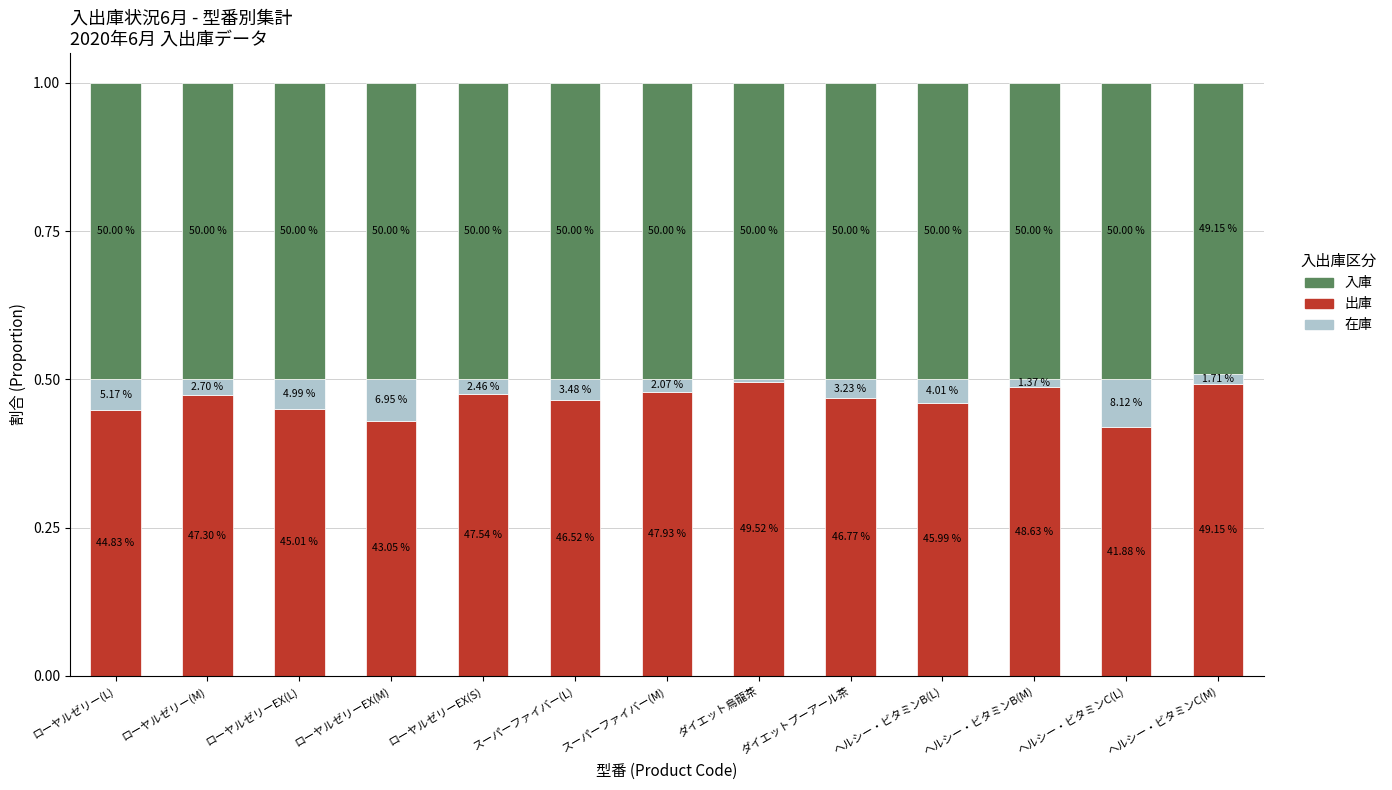

Between ローヤルゼリーEX(S) and ヘルシー・ビタミンC(L), which series saw the biggest shift?

在庫